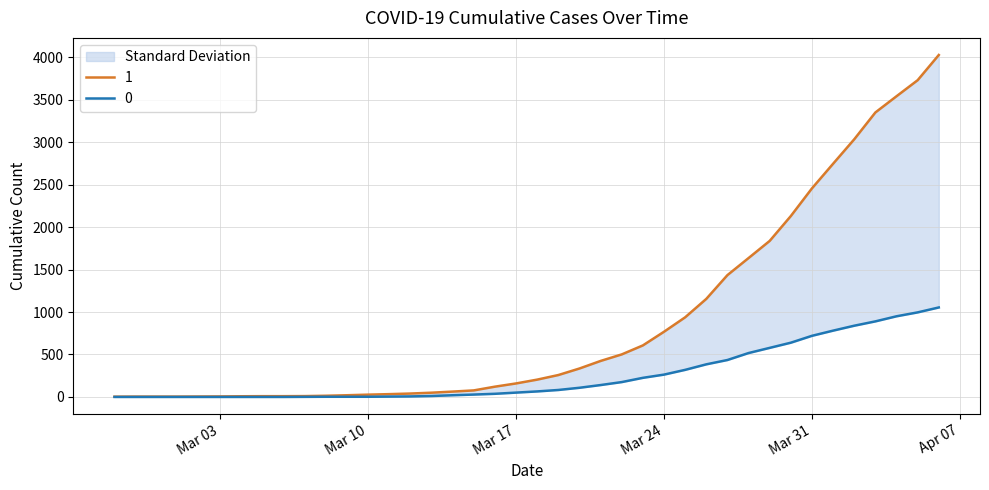

Which label corresponds to the largest value in the chart?

2020-04-06